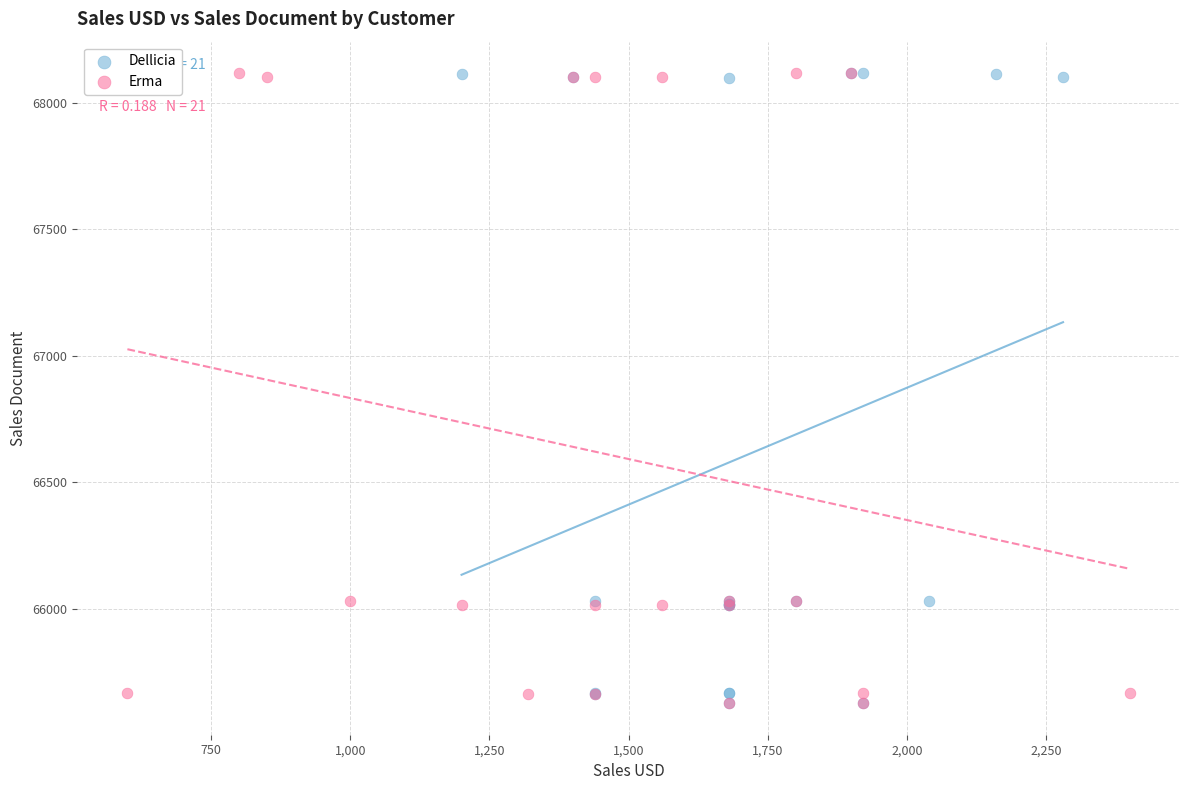

What are all the series names shown in the legend?

Dellicia, Erma